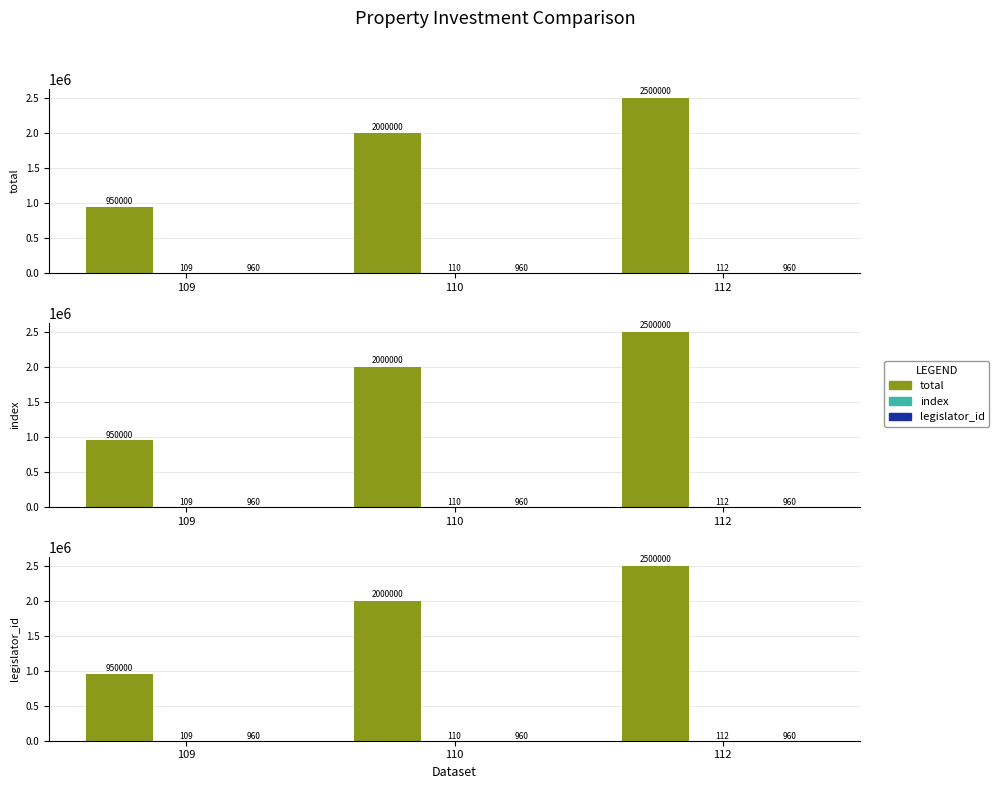

Which series has the largest range (max minus min)?

total